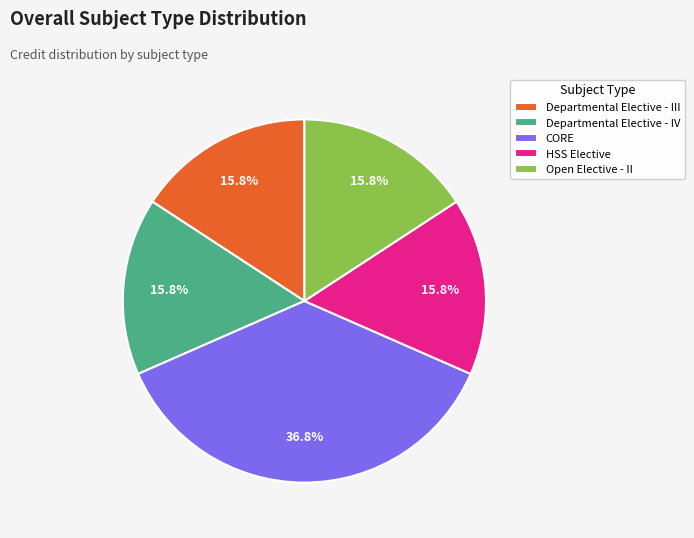

Count the number of slices in the pie.

5